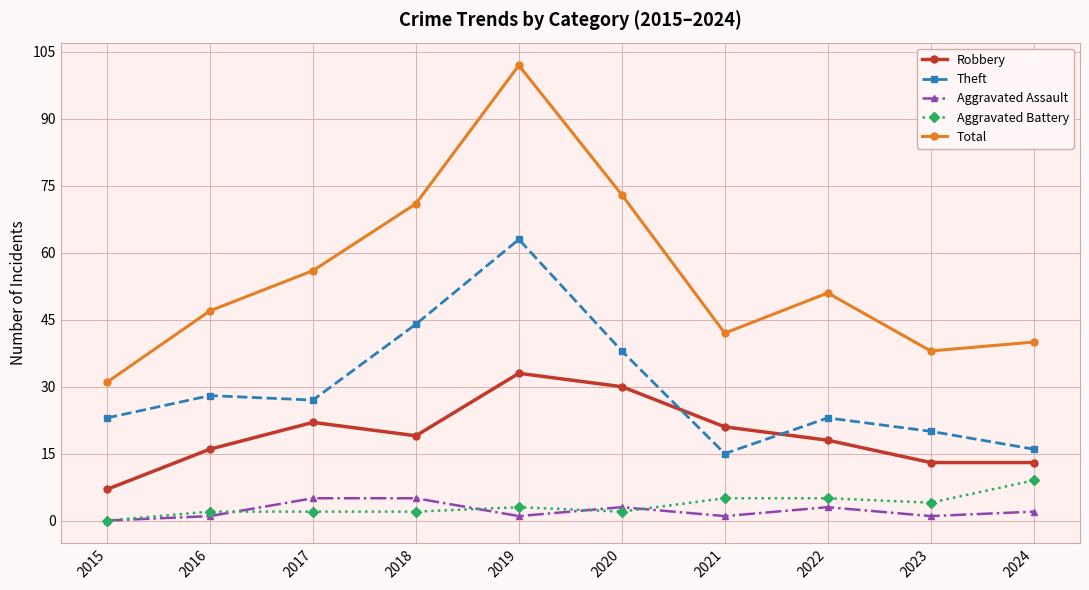

Where is the first local minimum for Total?

2021